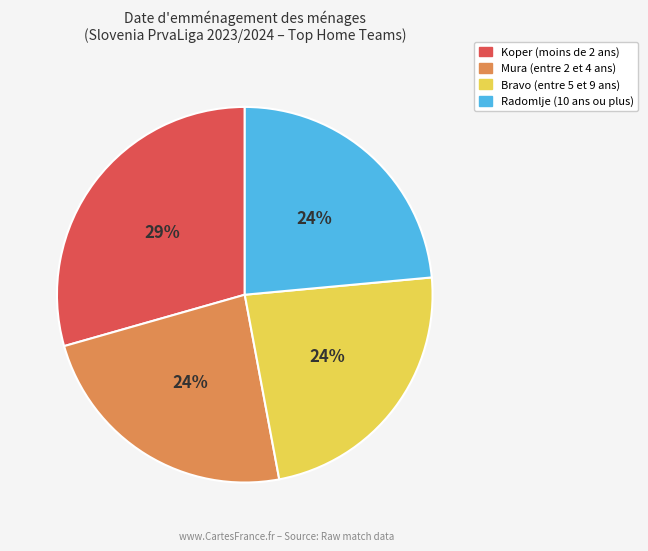

Is there a majority slice in this chart?

No